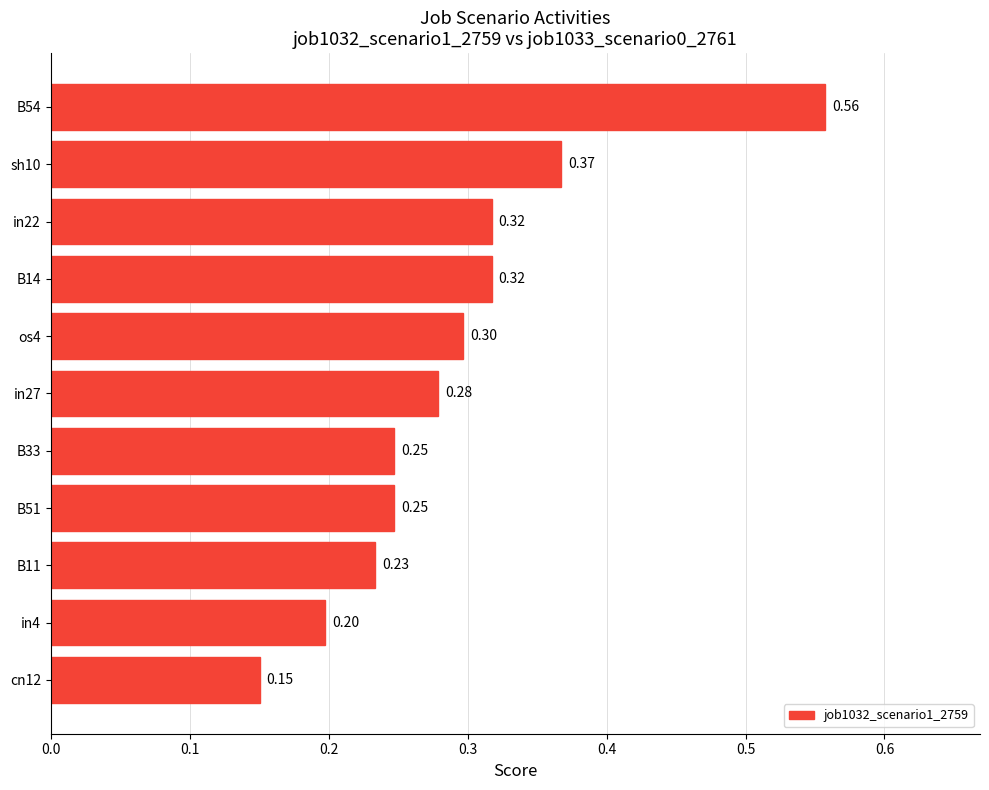

Which has a higher value, in22 or sh10?

sh10